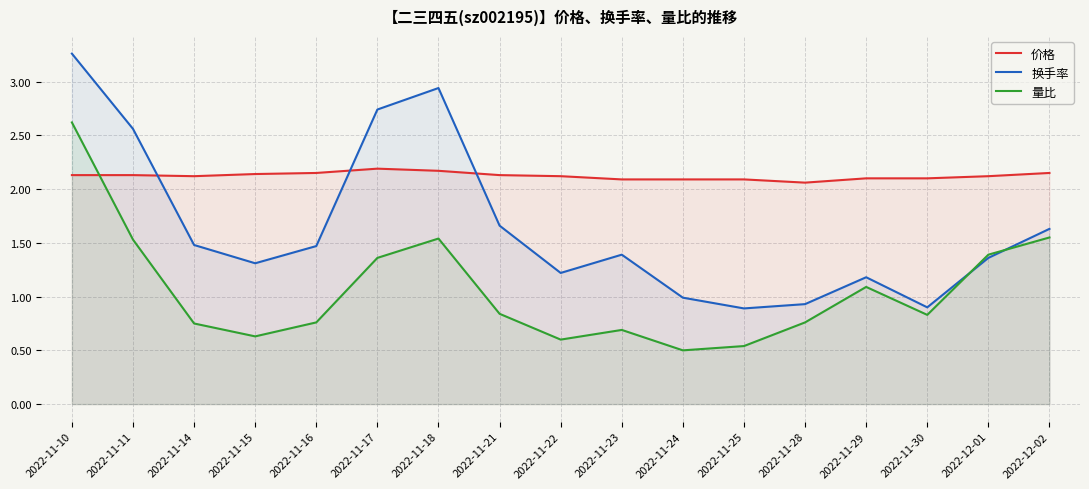

True or false: 价格 and 量比 intersect in this chart.

True